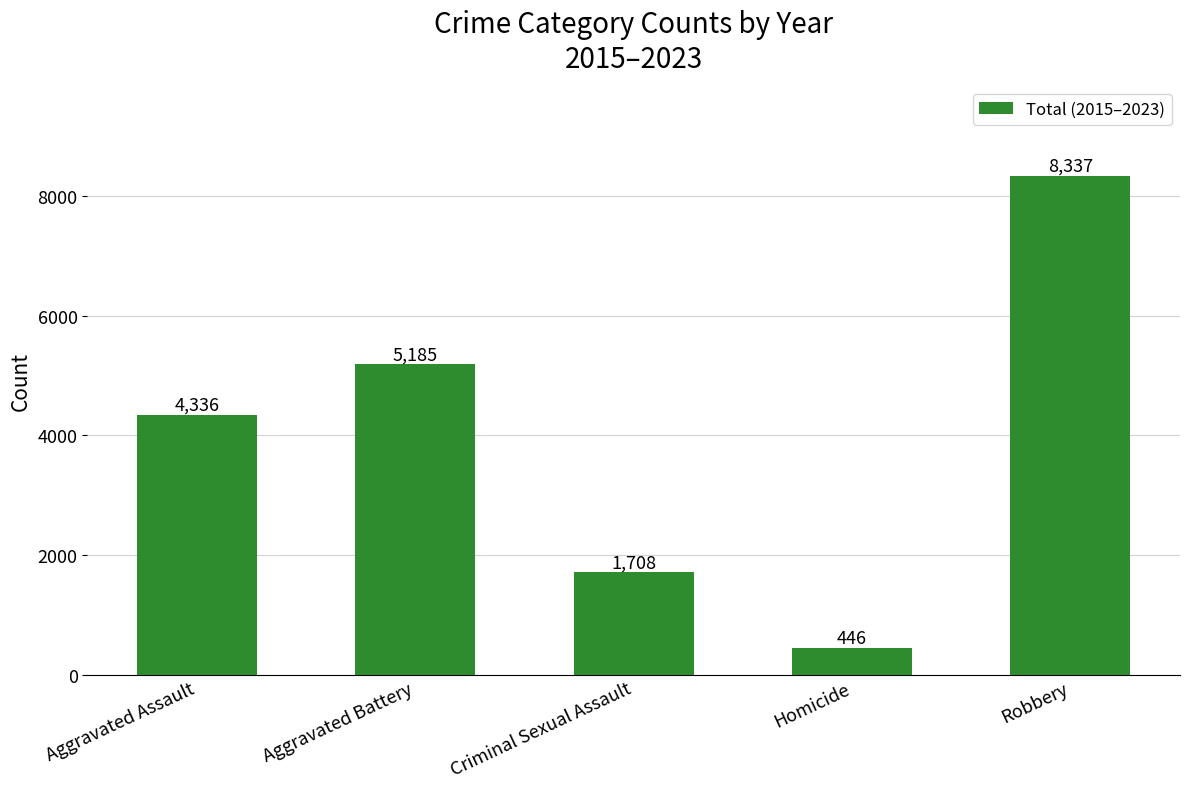

Rank the categories by value from highest to lowest.

Robbery, Aggravated Battery, Aggravated Assault, Criminal Sexual Assault, Homicide